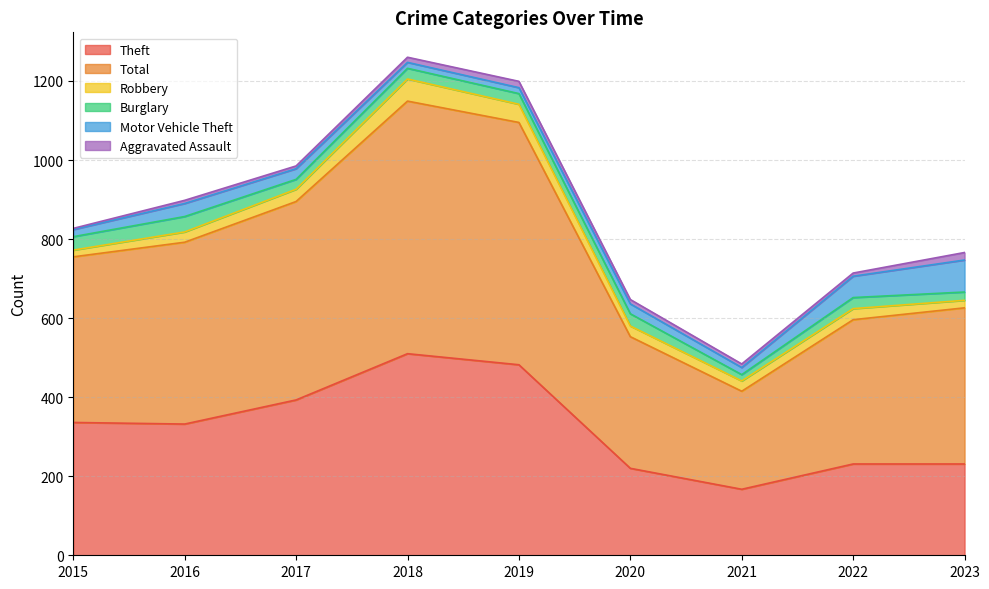

At which label does Robbery reach its peak?

2018